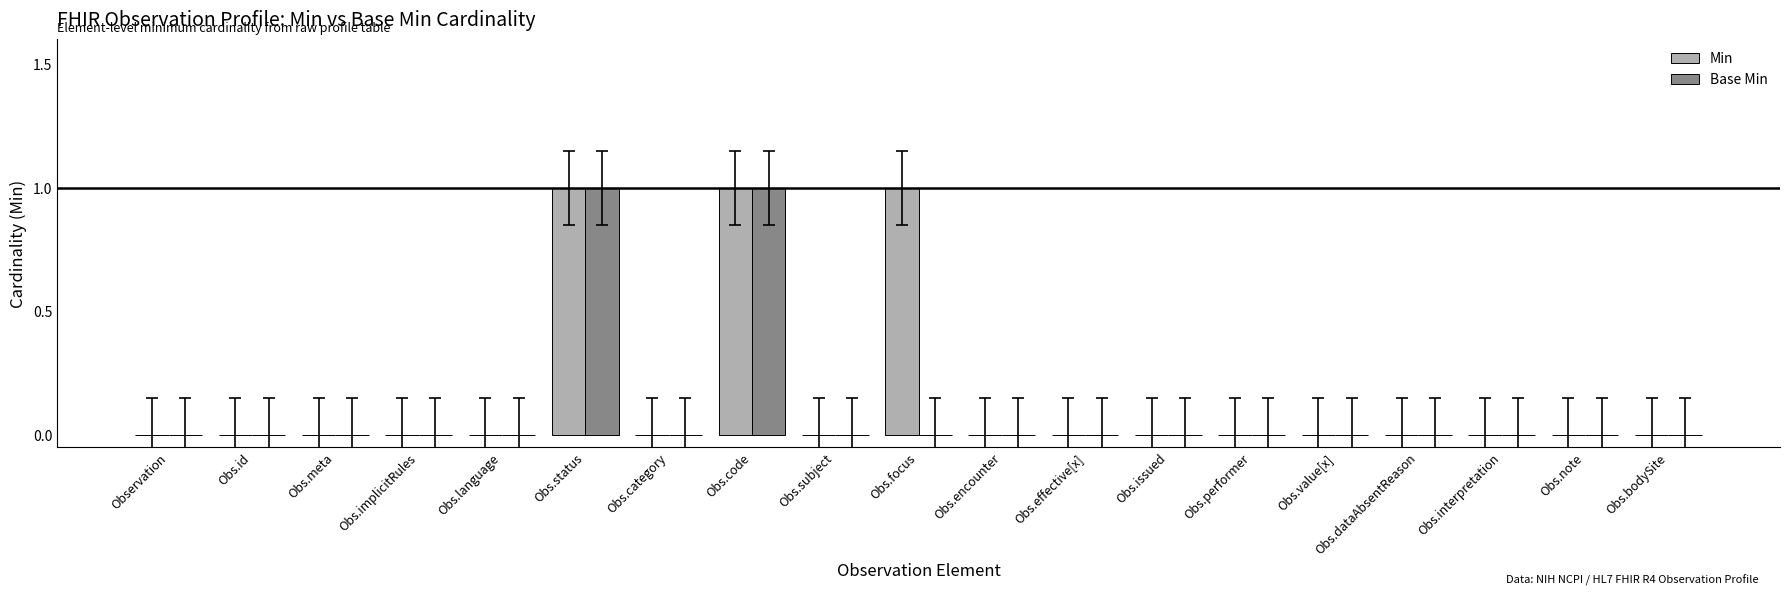

What are all the series names shown in the legend?

Min, Base Min